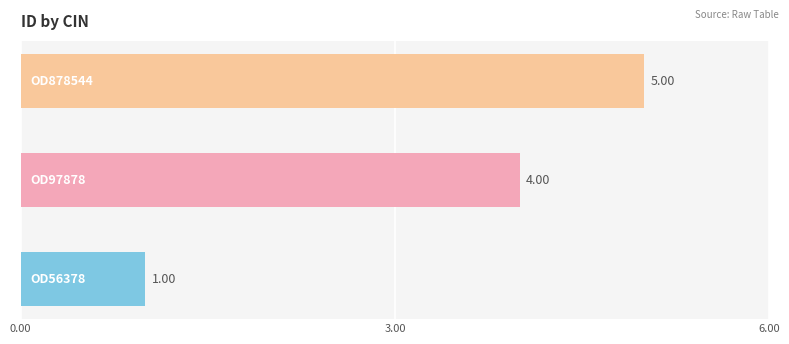

What is the difference between the maximum and minimum values?

4